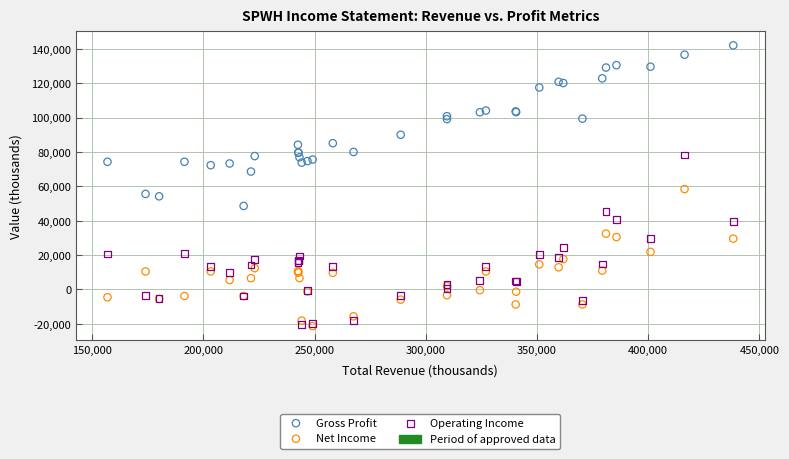

Across all series, what Y value is closest to 60350?

58400